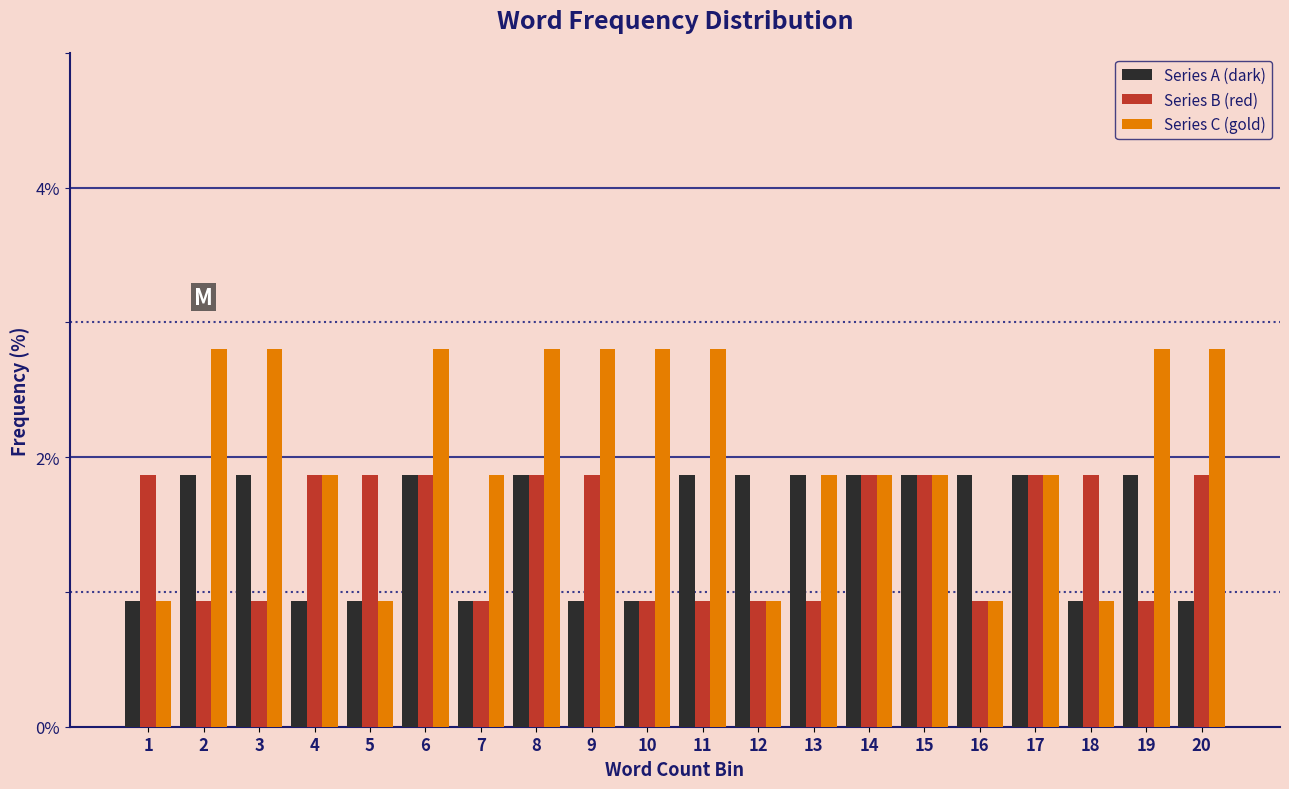

The value of Series A (dark) at 13 is 0.6. True or false?

False